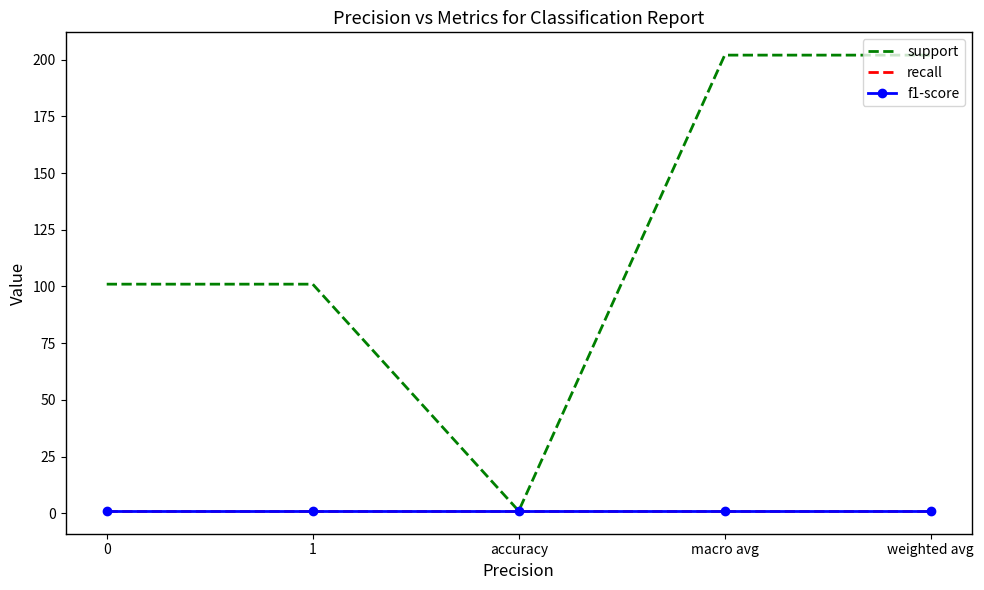

At which category is the sum across all series the highest?

macro avg